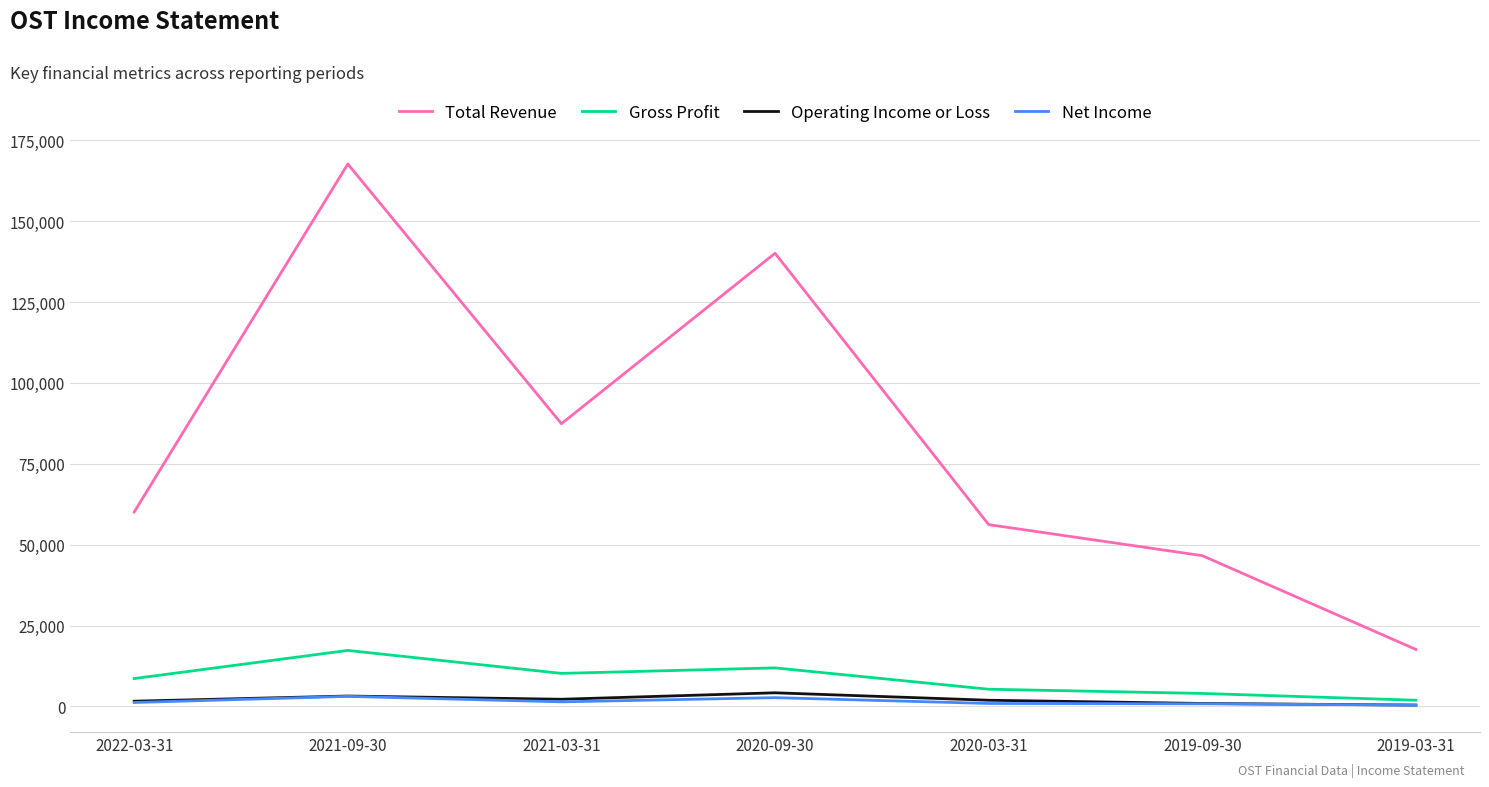

Which category has the highest value across all series?

2021-09-30